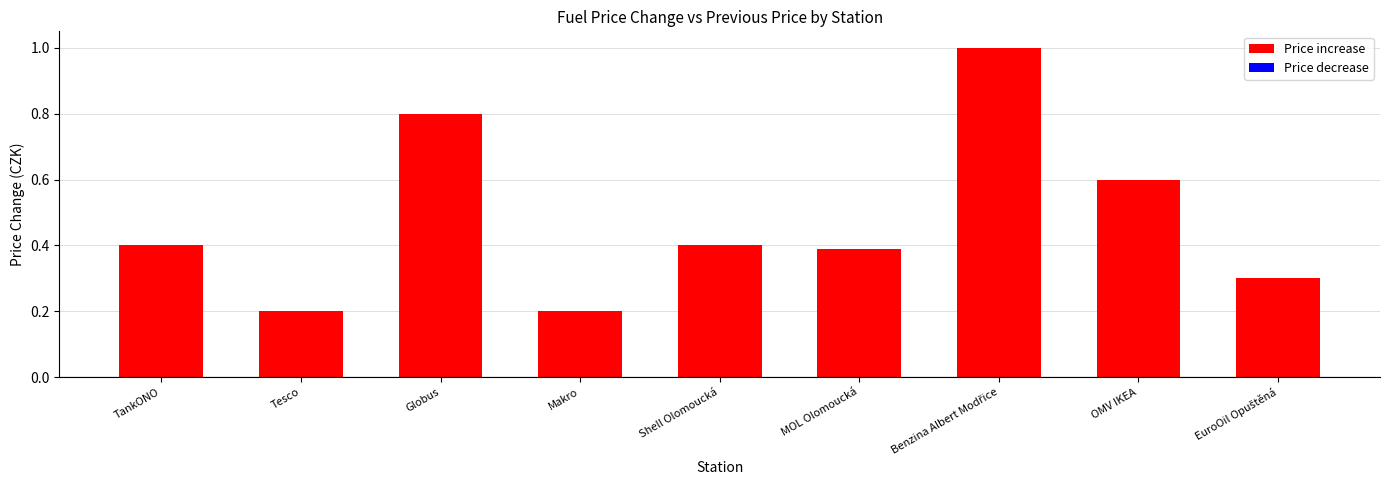

What value does the data have at MOL Olomoucká?

0.4